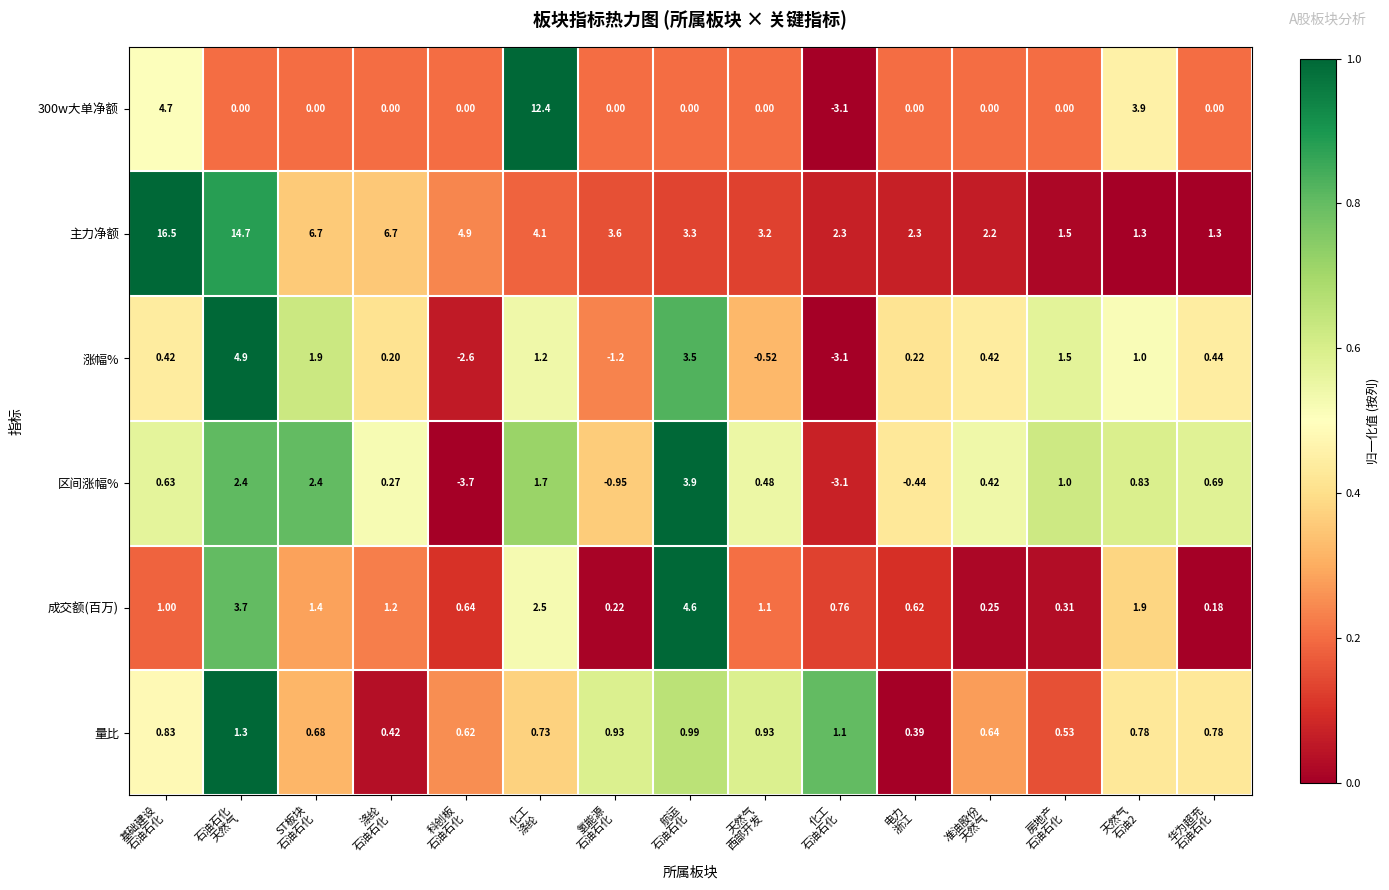

Between 石油石化
天然气 and 科创板
石油石化, which series saw the biggest shift?

主力净额